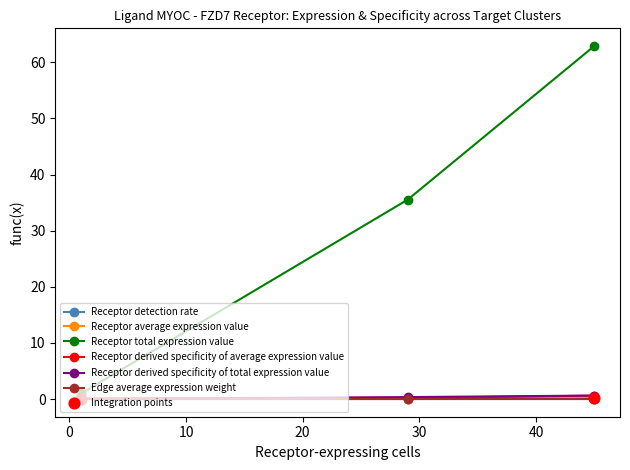

Which series contains the lowest Y value?

Edge average expression weight